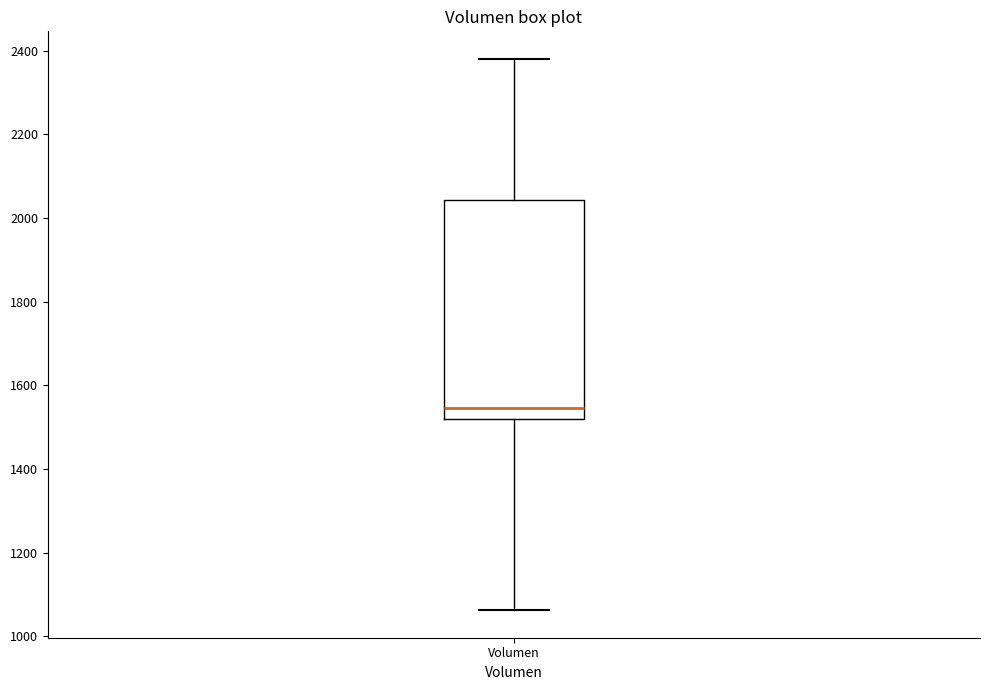

Transcribe this box plot: give where the median line is, the range the box spans, and where the two whiskers end, as read against the y-axis. The values are not printed on the chart, so give them approximately, as read against the axis.

median 1540, box 1520 to 2040, whiskers 1060 to 2380